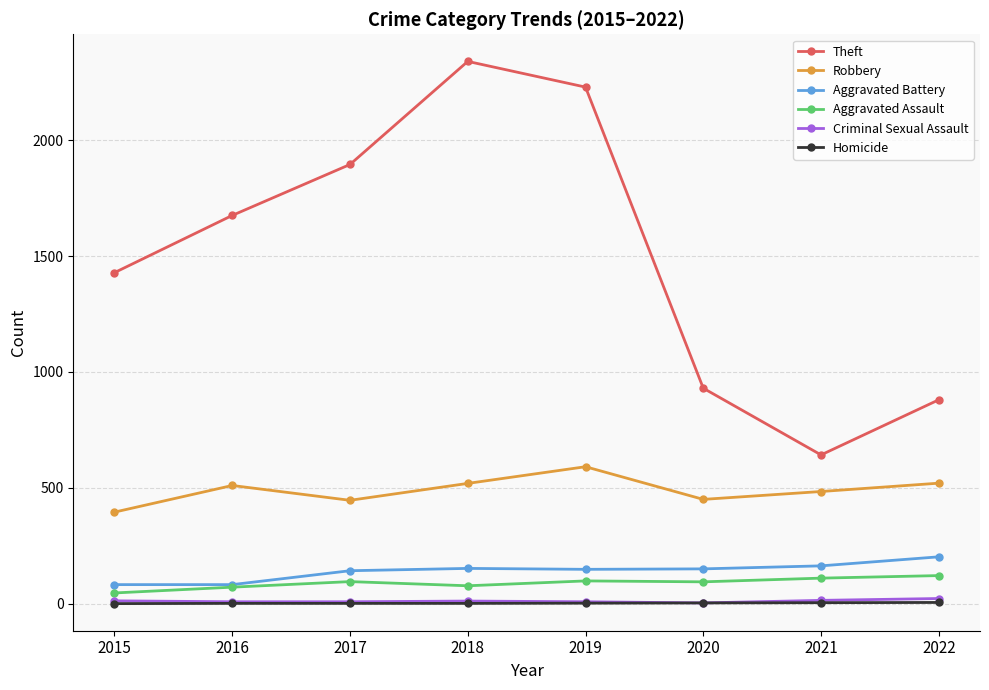

The value of Theft at 2021 is 395. True or false?

False